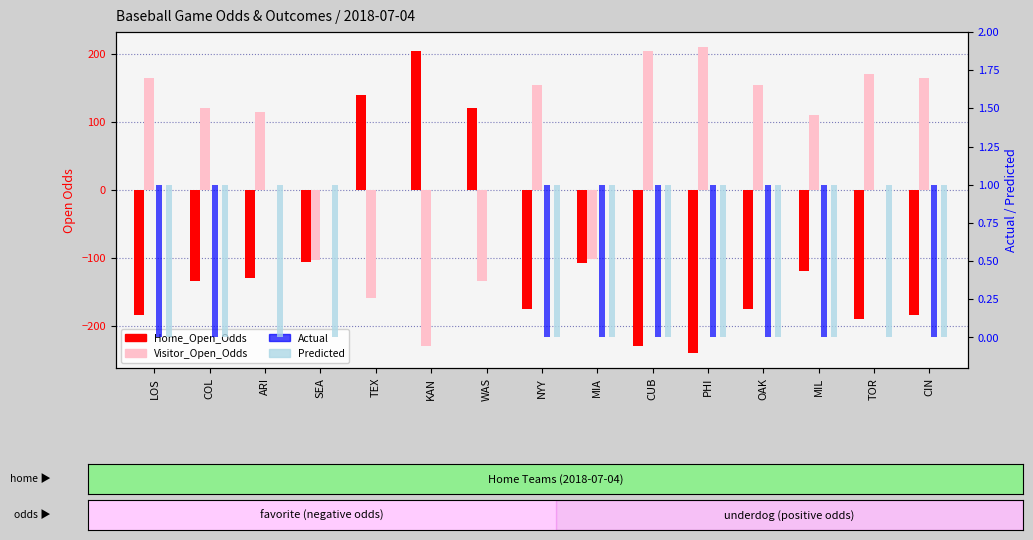

The value of Visitor_Open_Odds at SEA is -104. True or false?

True